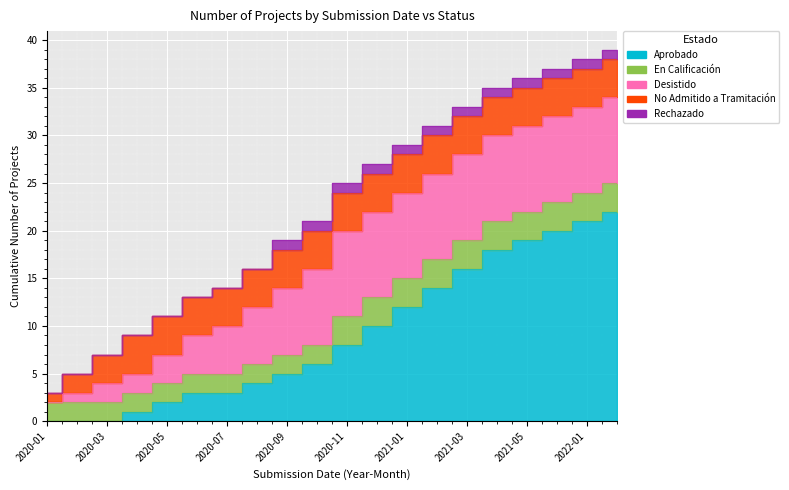

Which label corresponds to the smallest value in the chart?

2020-01